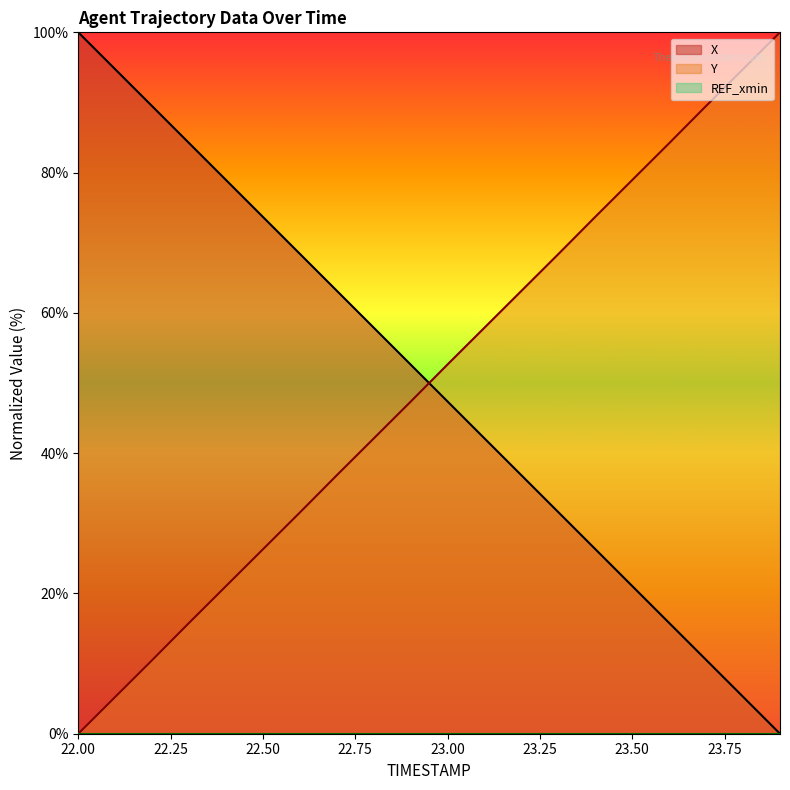

Which has a higher value, 23.0 or 23.4?

23.0